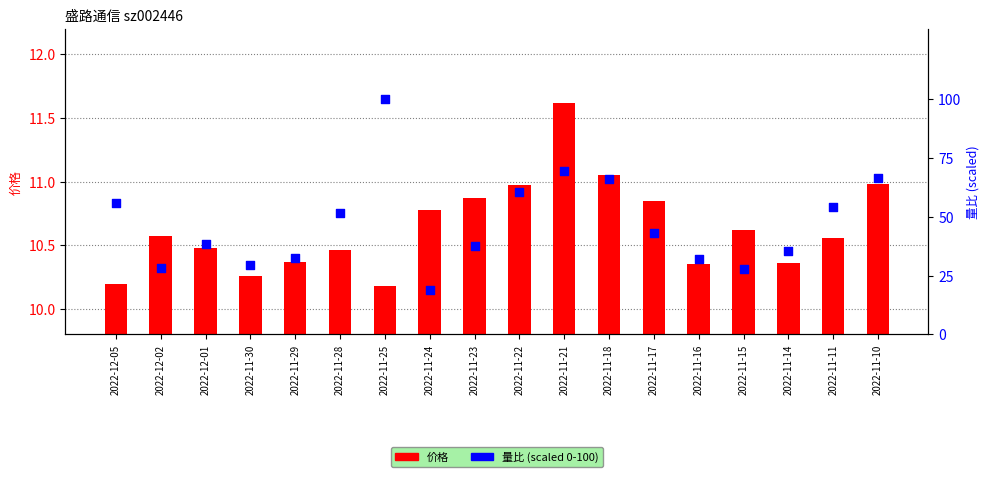

Is the value of 量比(scaled) at 2022-11-28 greater than the value of 价格 at 2022-11-14?

Yes